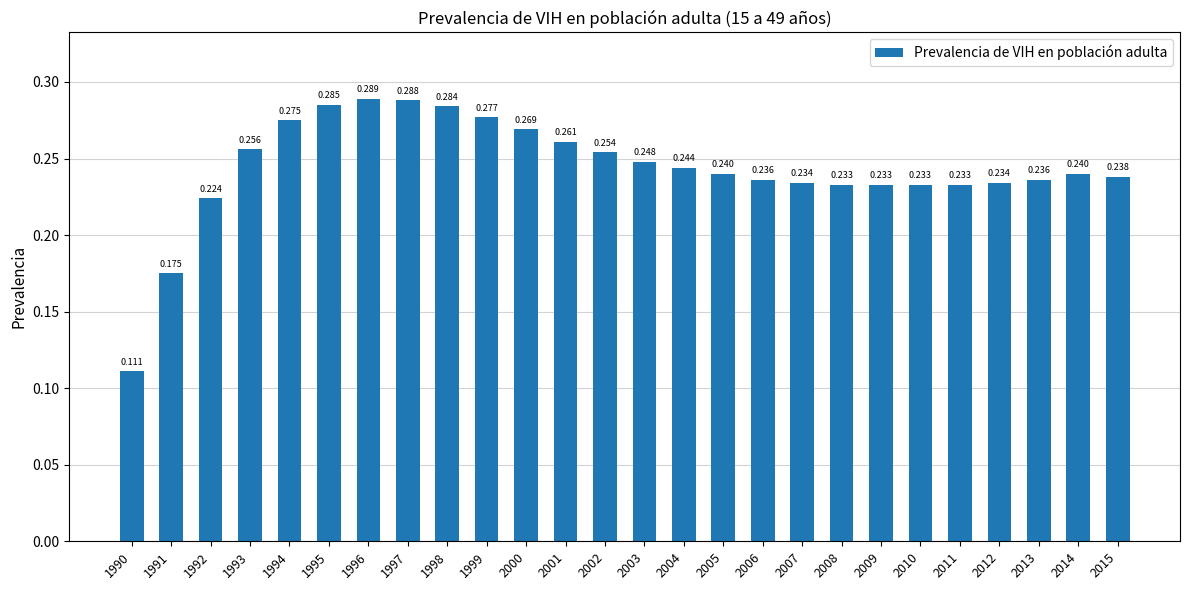

What is the difference between the values at 1990 and 2012?

0.1